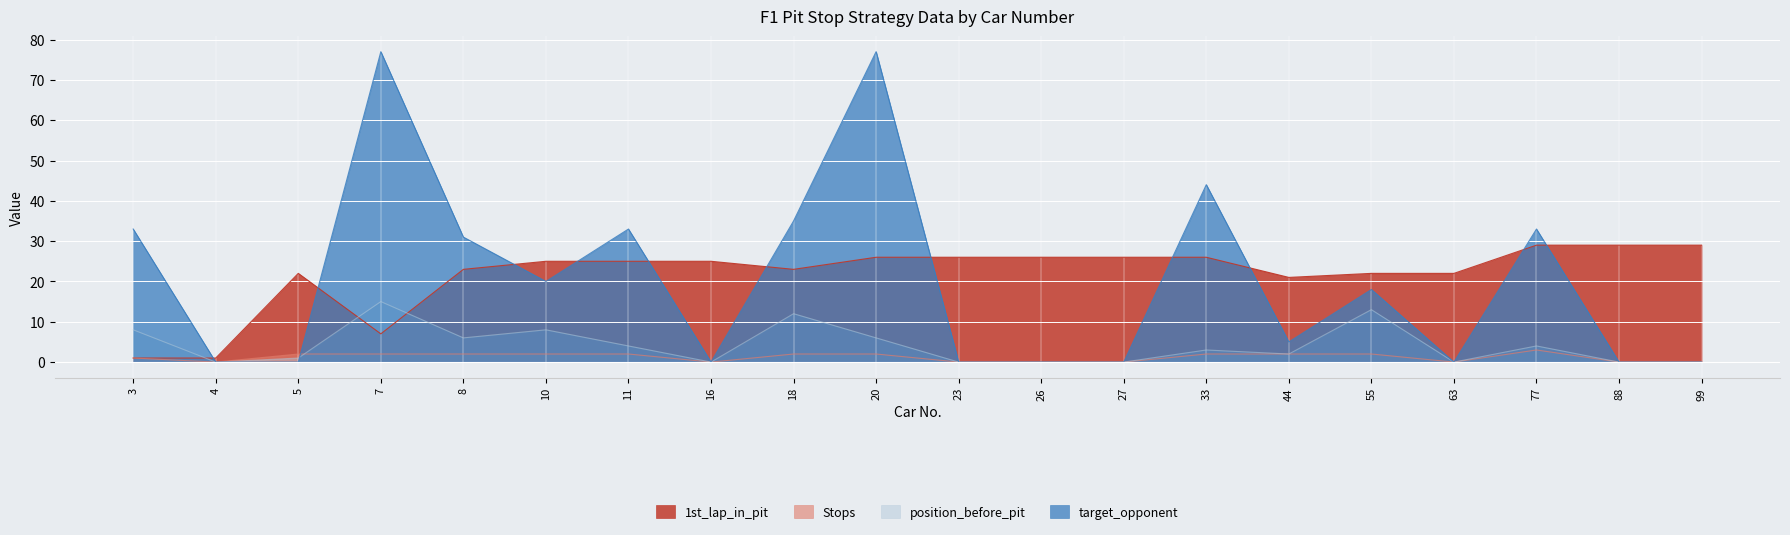

True or false: Stops has a value of 3 at 55.

False